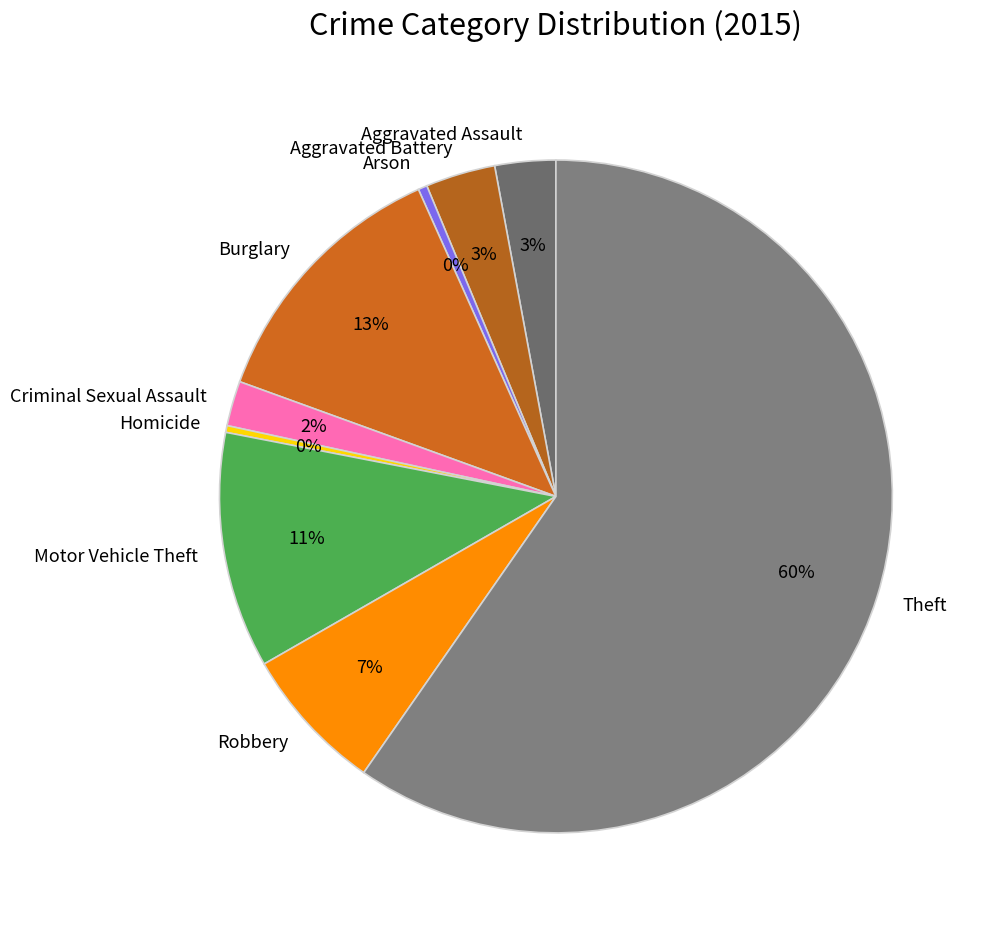

Which slice is the largest?

Theft